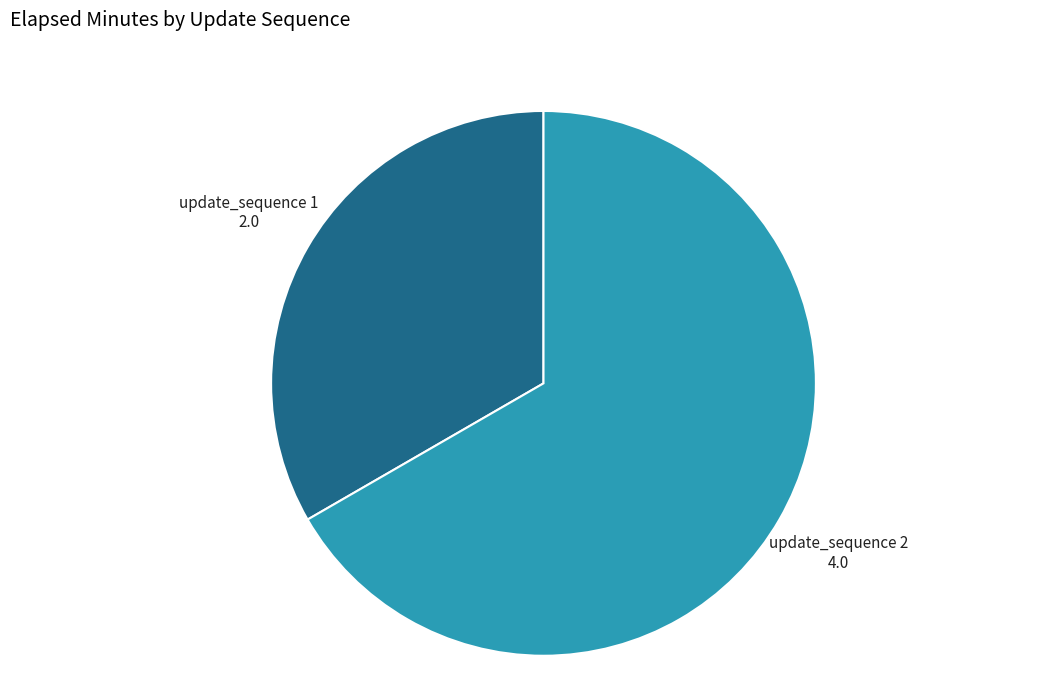

Which category accounts for the majority?

update_sequence 2